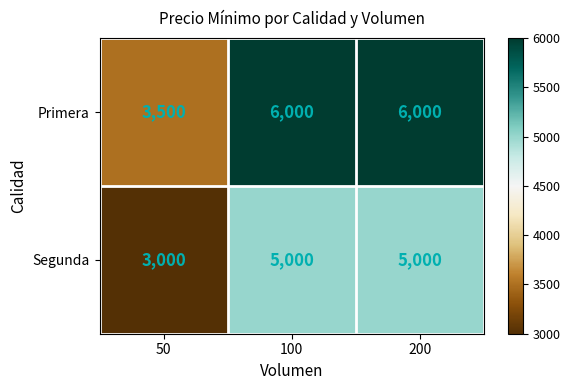

What is the difference between the highest and lowest values at 50?

500